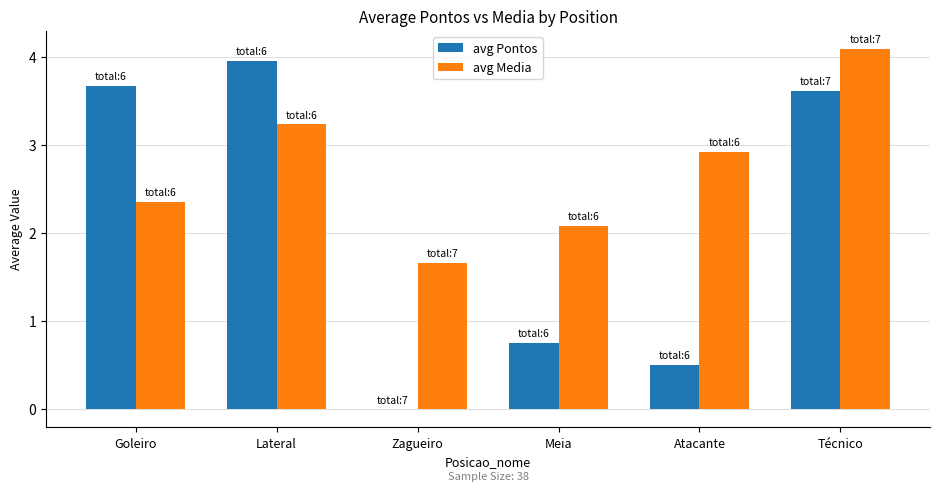

What is the sum of the avg Pontos values at Zagueiro and Goleiro?

3.7